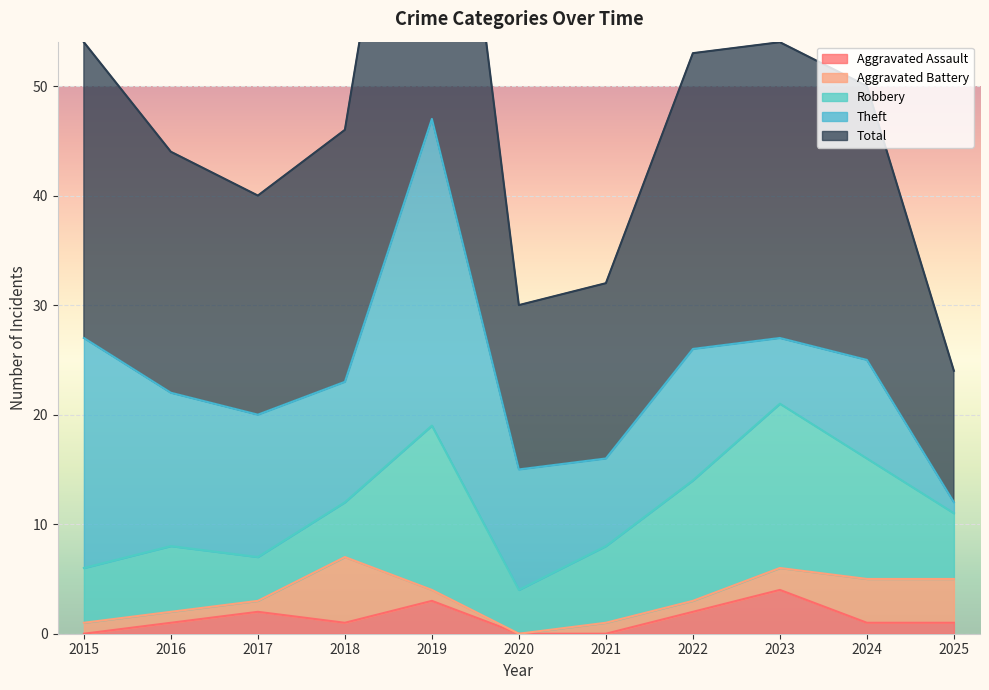

How many interior local valleys does the Total series have?

2